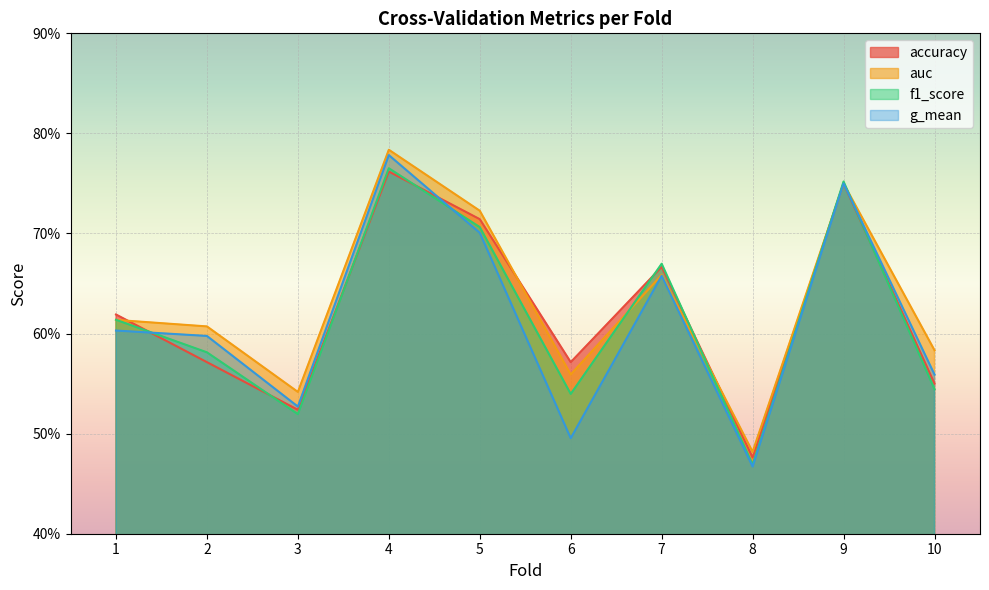

What is the difference between the maximum and minimum values in the g_mean series?

0.3